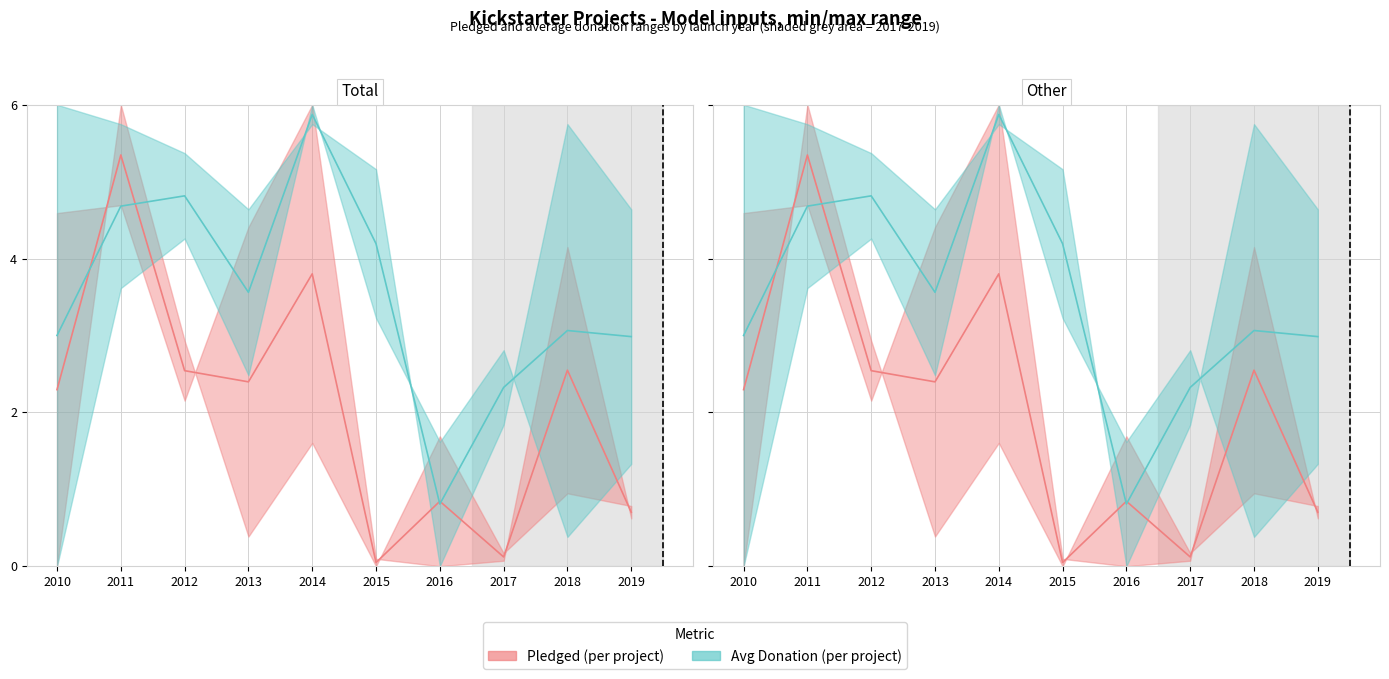

Reading right to left, what are all the values shown in this chart?

Pledged range: 2019=0.7	2018=2.5	2017=0.1	2016=0.8	2015=0.0	2014=3.8	2013=2.4	2012=2.5	2011=5.3	2010=2.3
Avg Donation range: 2019=3.0	2018=3.1	2017=2.3	2016=0.8	2015=4.2	2014=5.9	2013=3.6	2012=4.8	2011=4.7	2010=3.0